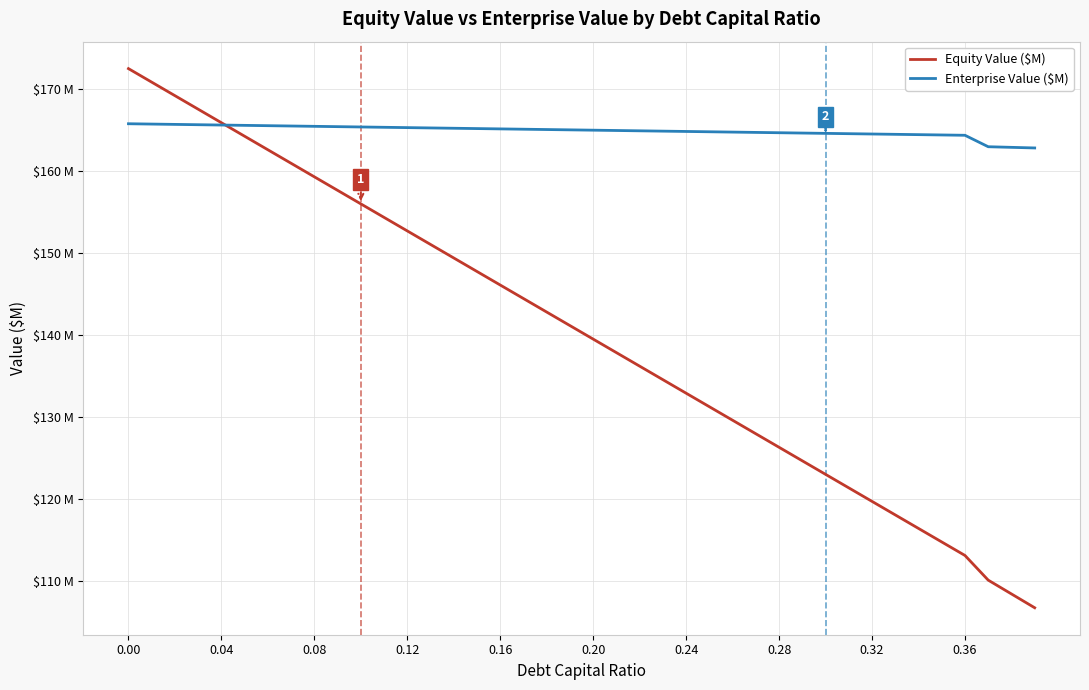

What is the difference between the maximum and second lowest values in the Equity Value ($M) series?

64.0